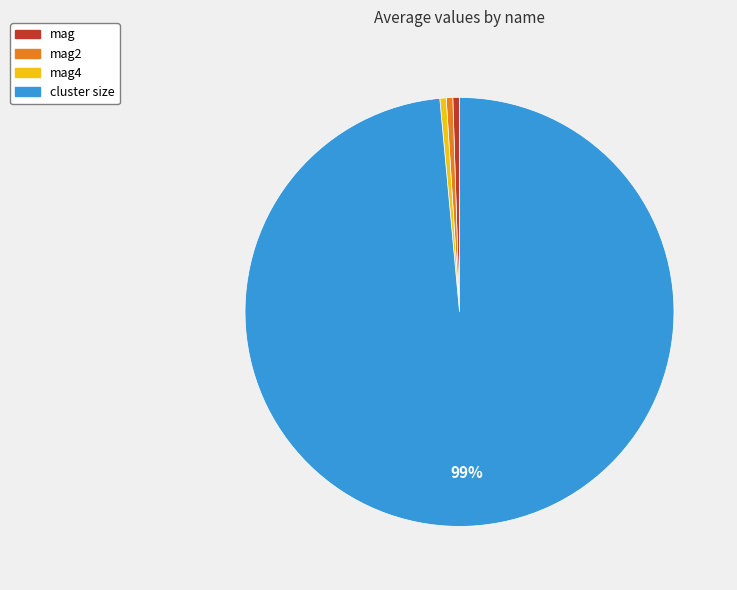

Does any single category account for the majority?

Yes